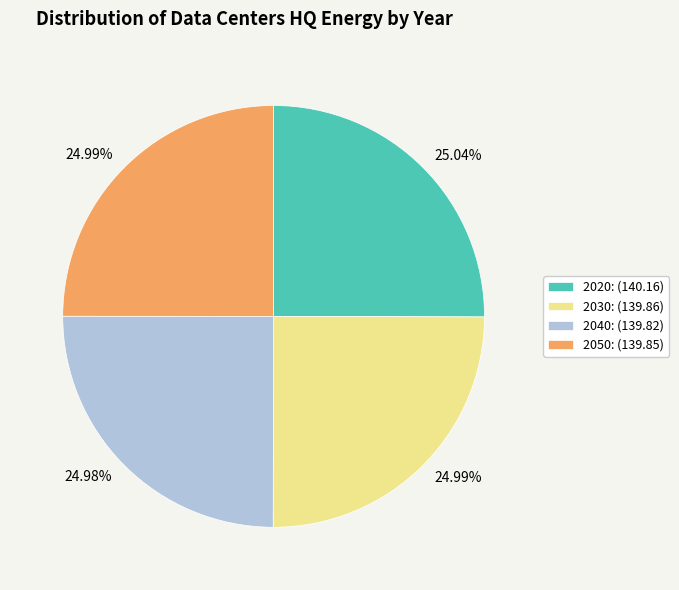

To the nearest percent, what percentage of the pie is 2020?

25%